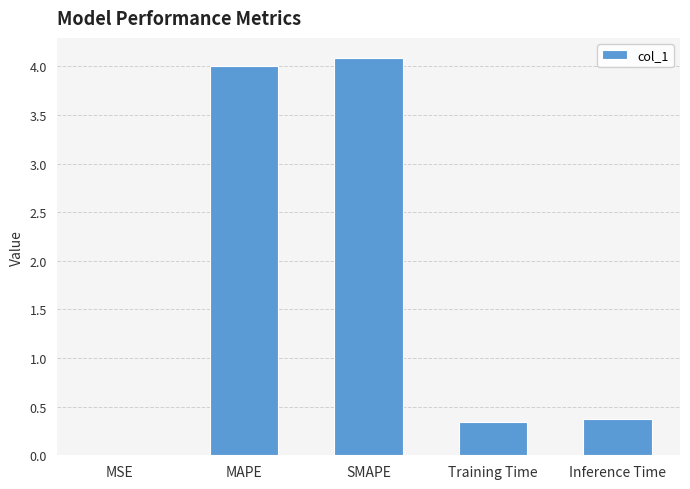

What is the change in value from MAPE to Inference Time?

-3.6